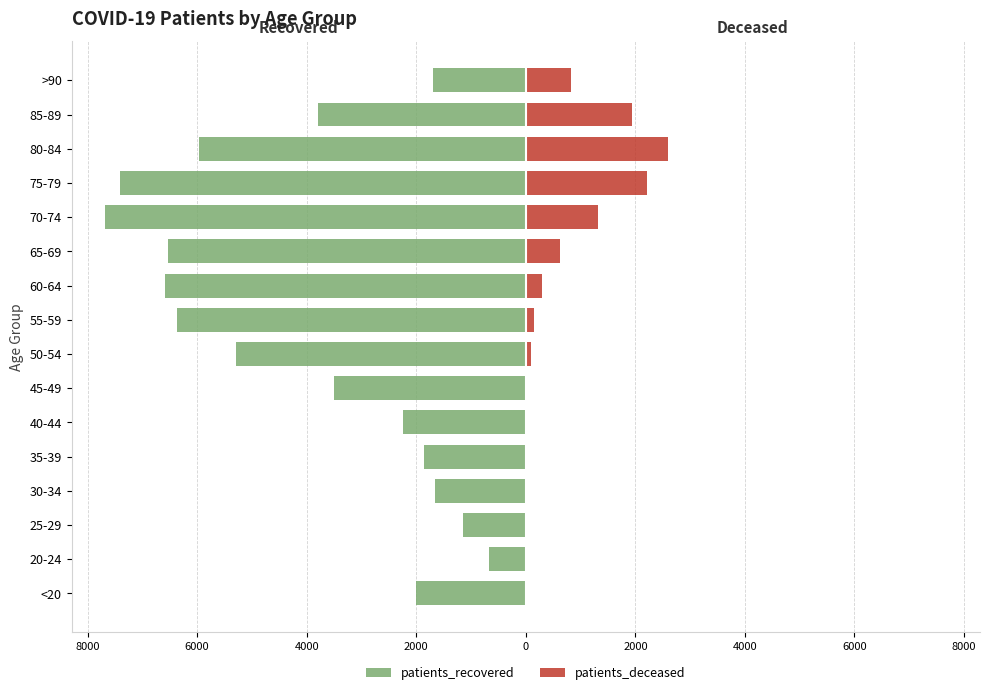

Which series has the largest range (max minus min)?

patients_recovered